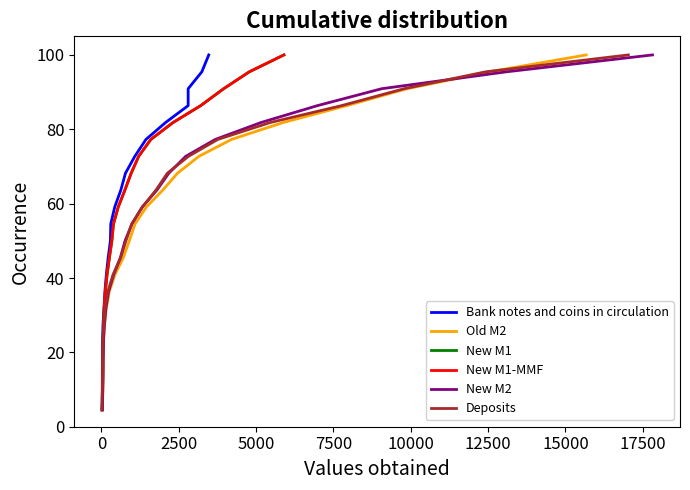

True or false: Old M2 and New M1-MMF cross at least once.

False